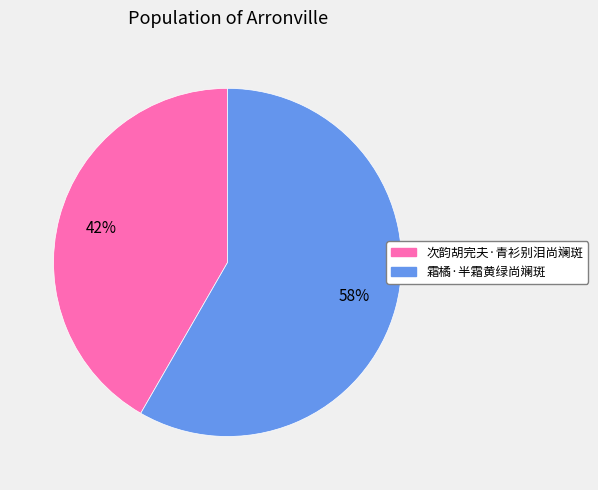

How many segments does this pie chart have?

2